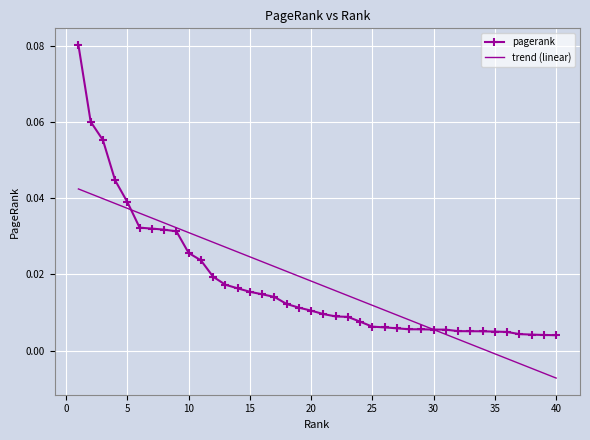

What is the sum of all pagerank values?

0.7